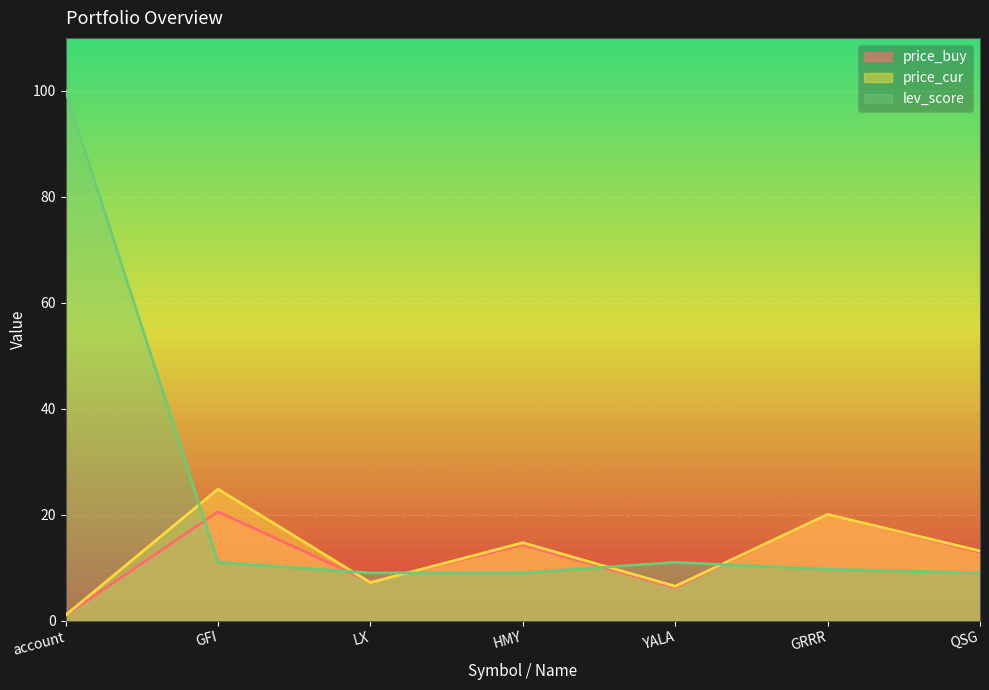

At which category is the sum across all series the highest?

account